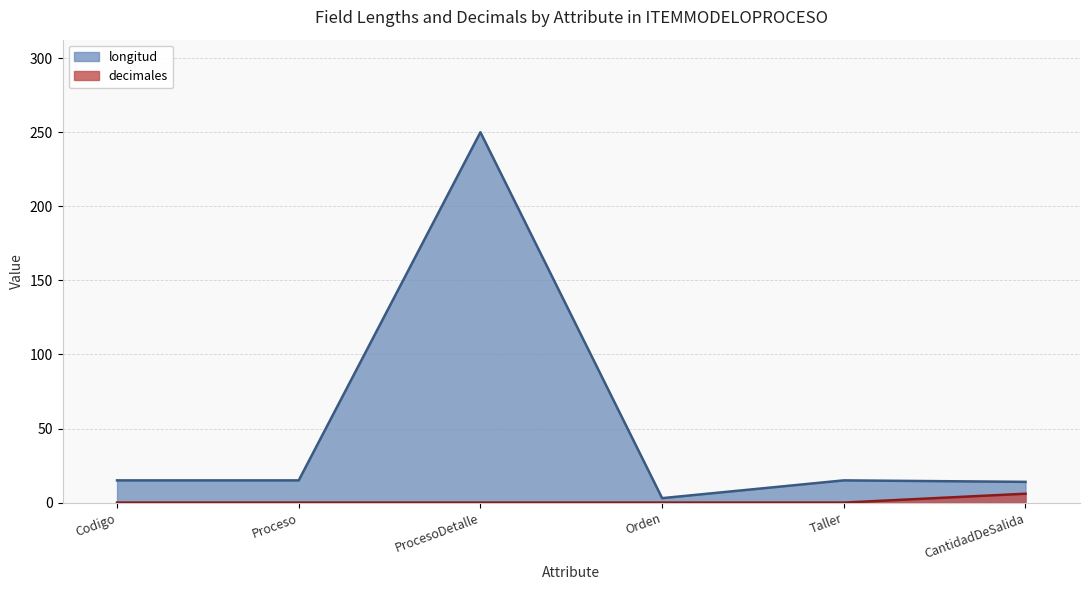

True or false: decimales and longitud cross at least once.

False